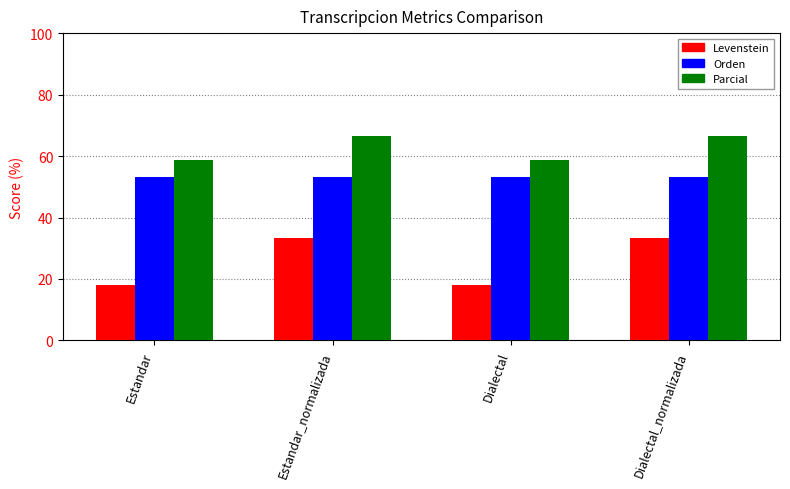

The Levenstein series shows 18.2 at Dialectal. True or false?

True